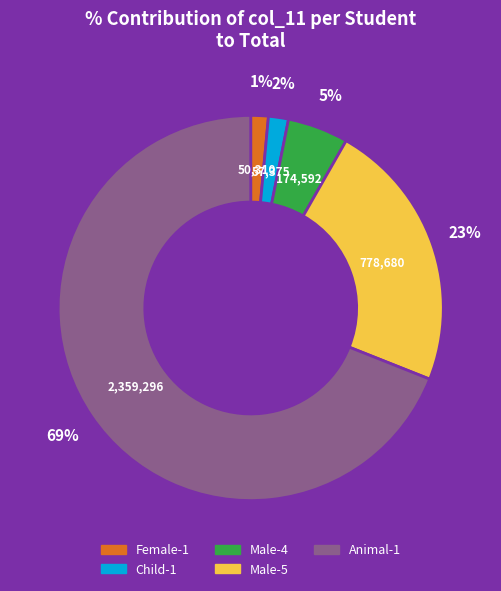

Which has a higher value, Female-1 or Animal-1?

Animal-1